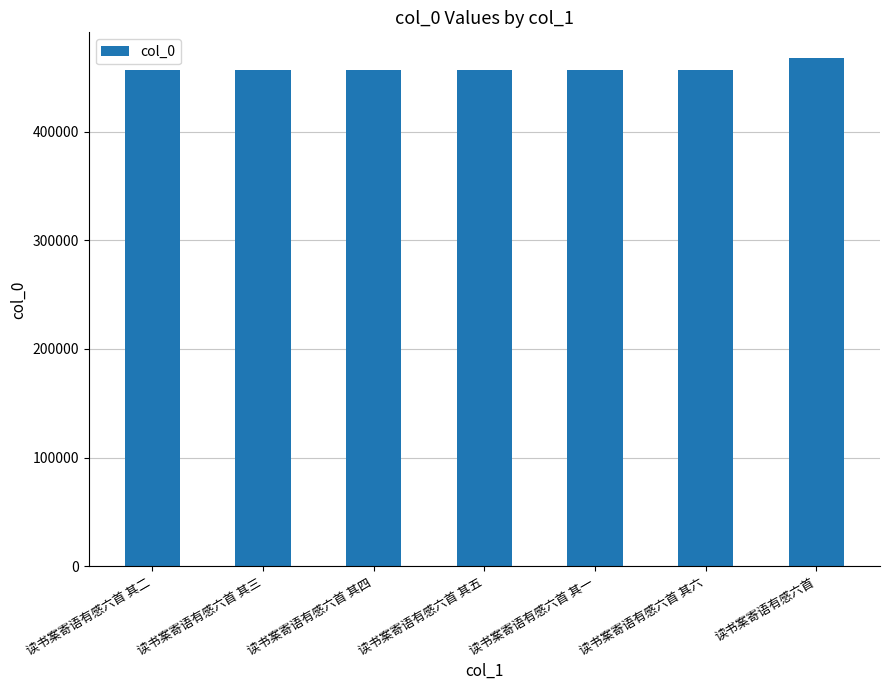

What value does the data have at 读书案寄语有感六首 其二, to the nearest 100?

456900